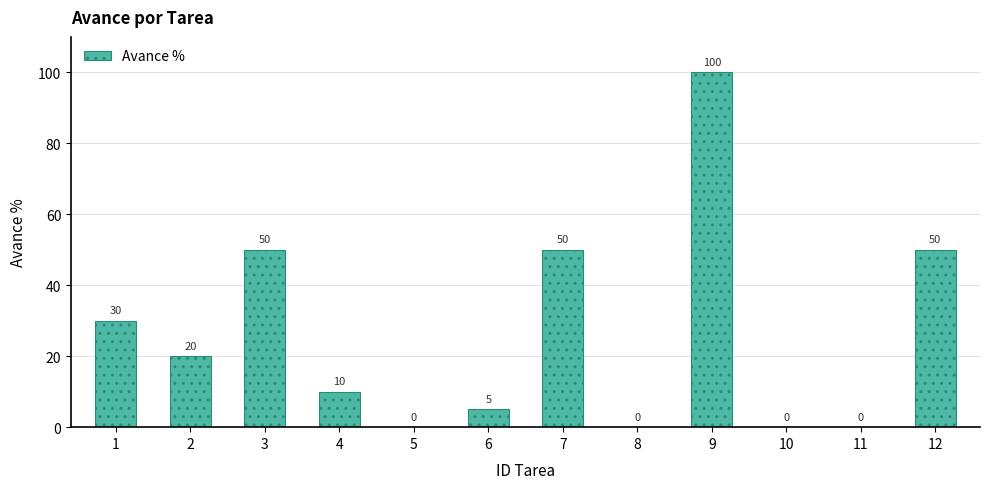

Between 9 and 8, which is larger?

9